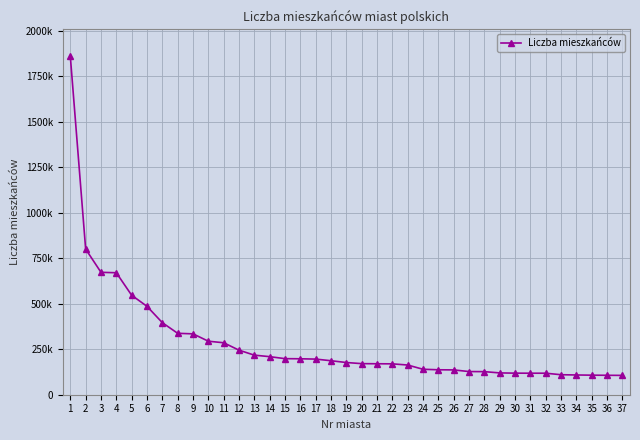

How many lines are shown in the chart?

1